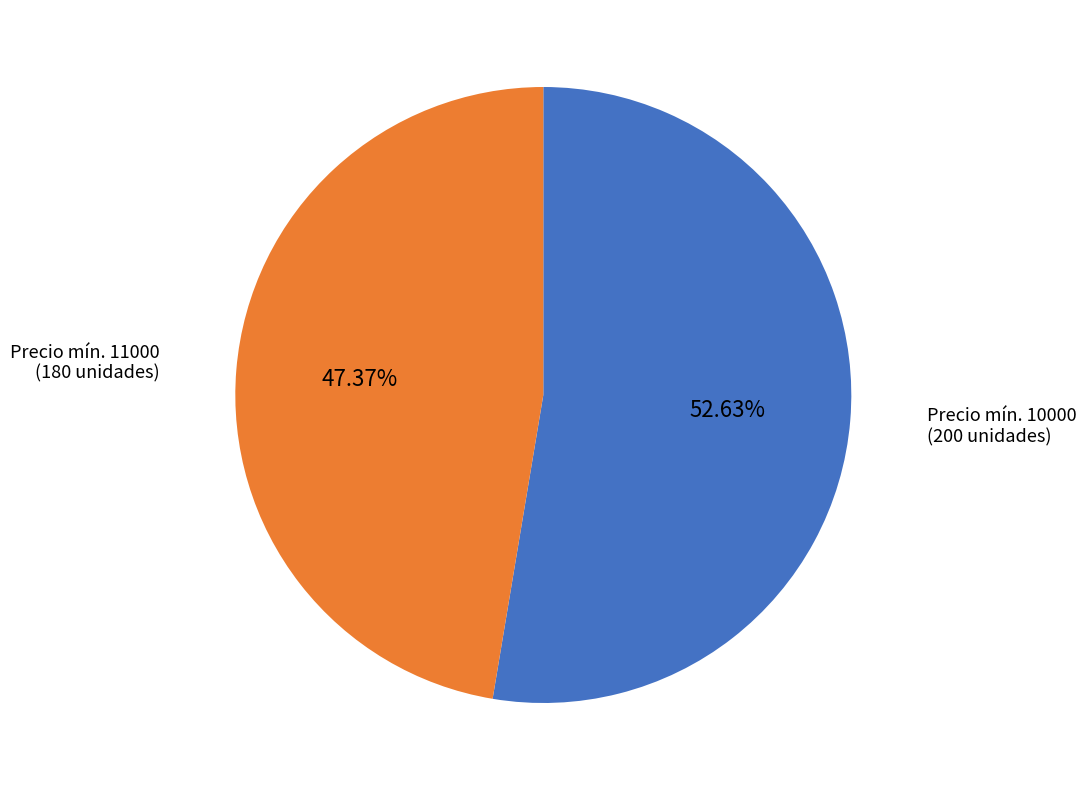

Does any single category account for the majority?

Yes